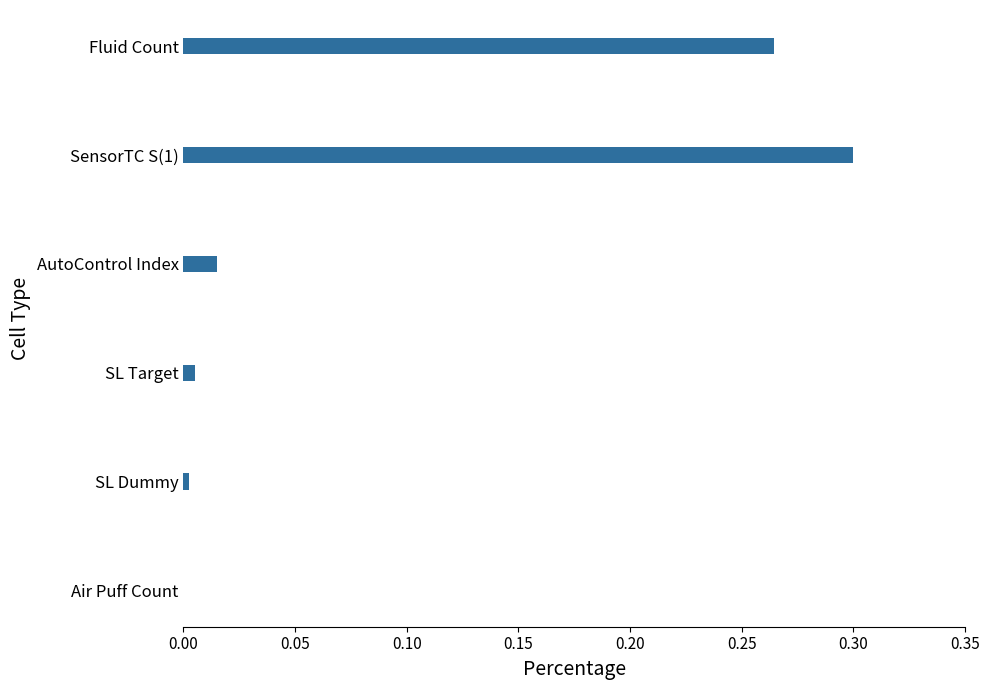

How many values are above zero?

5